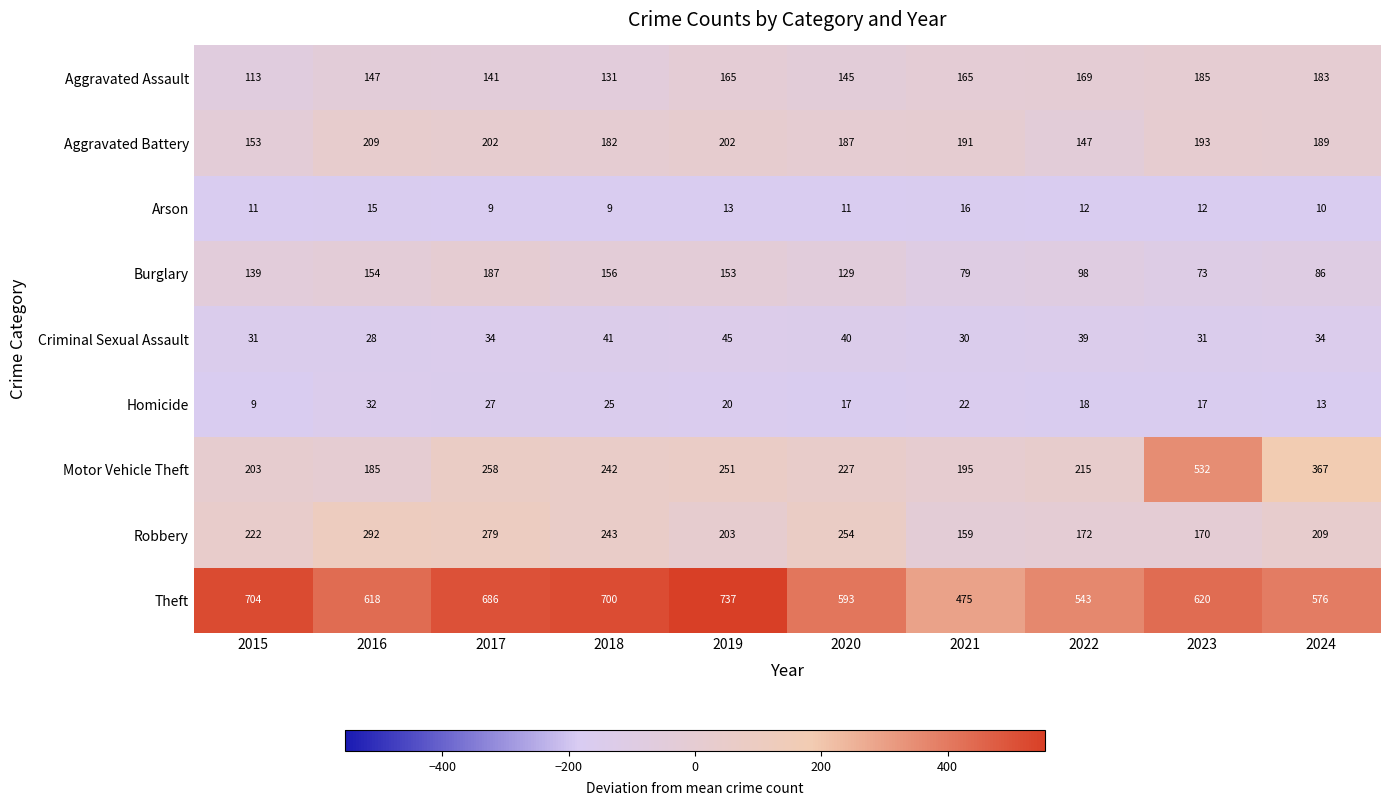

Where is Theft nearest to the value 606?

2016